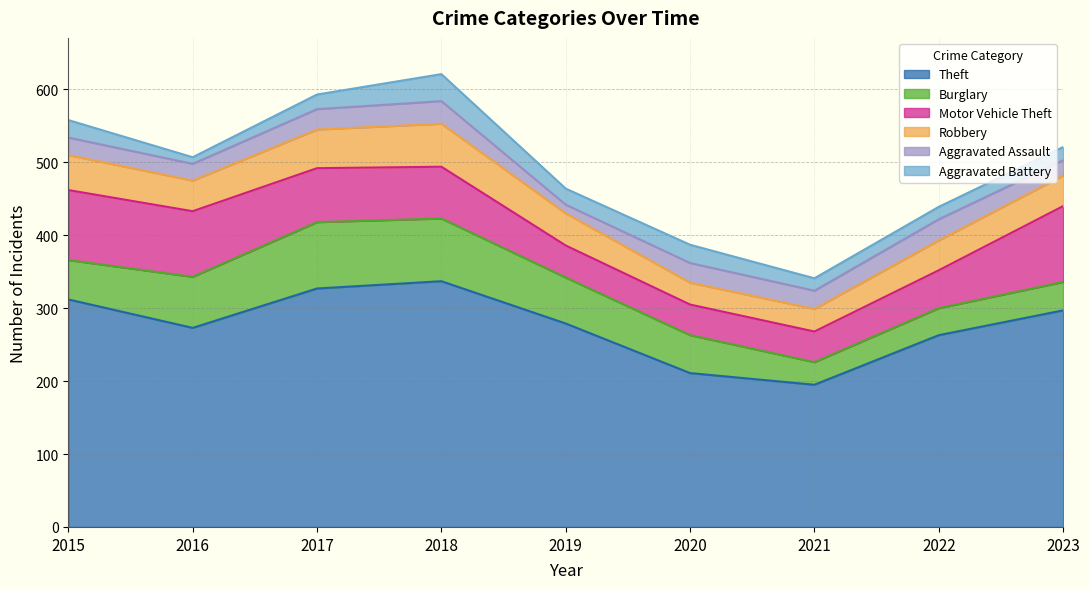

The Aggravated Battery series shows 4 at 2023. True or false?

False